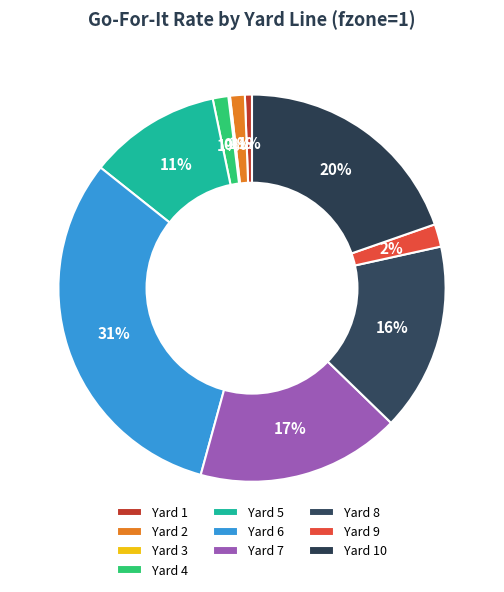

To the nearest percent, what is the difference between the largest and smallest slice percentages?

31%